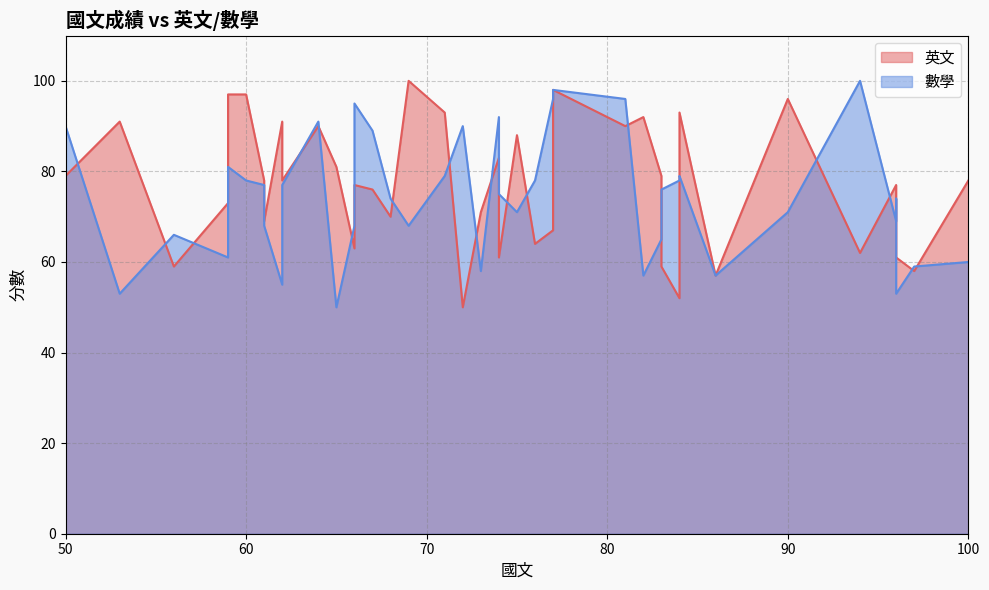

What is the total value across all series at 86?

114